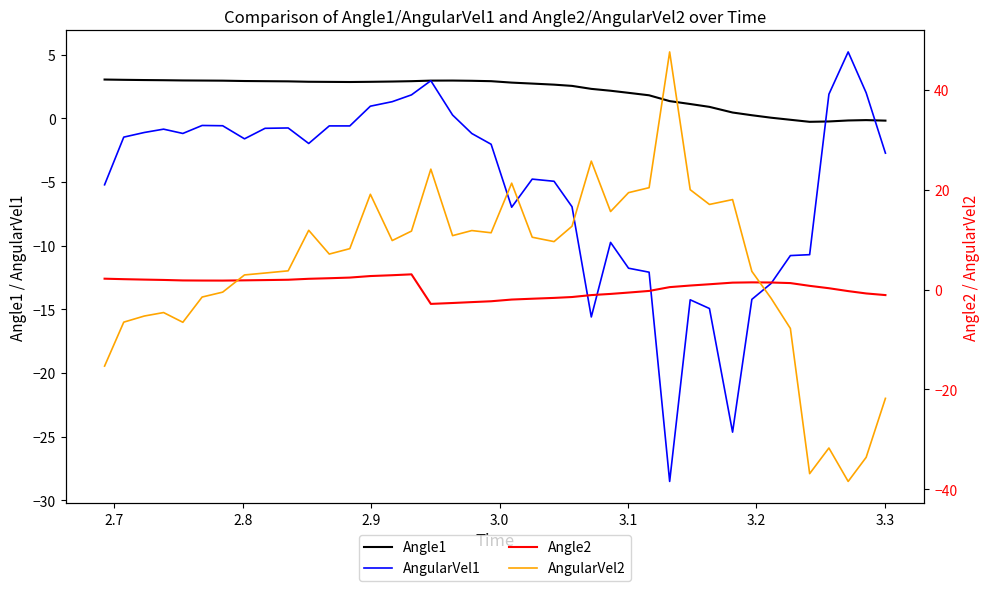

What is the highest value of the Angle1 series?

3.0